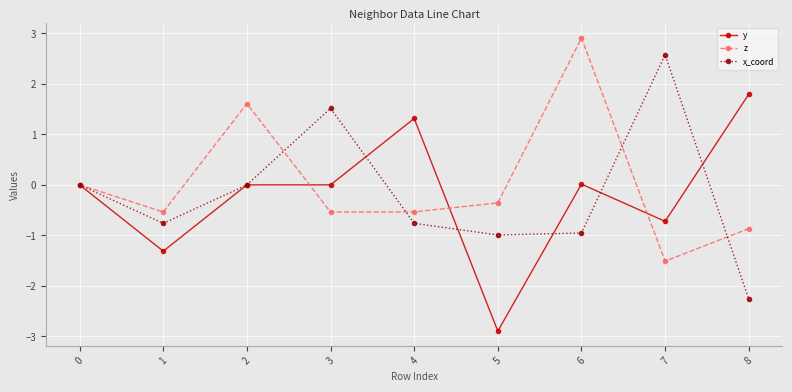

What is the lowest value of the x_coord series?

-2.3